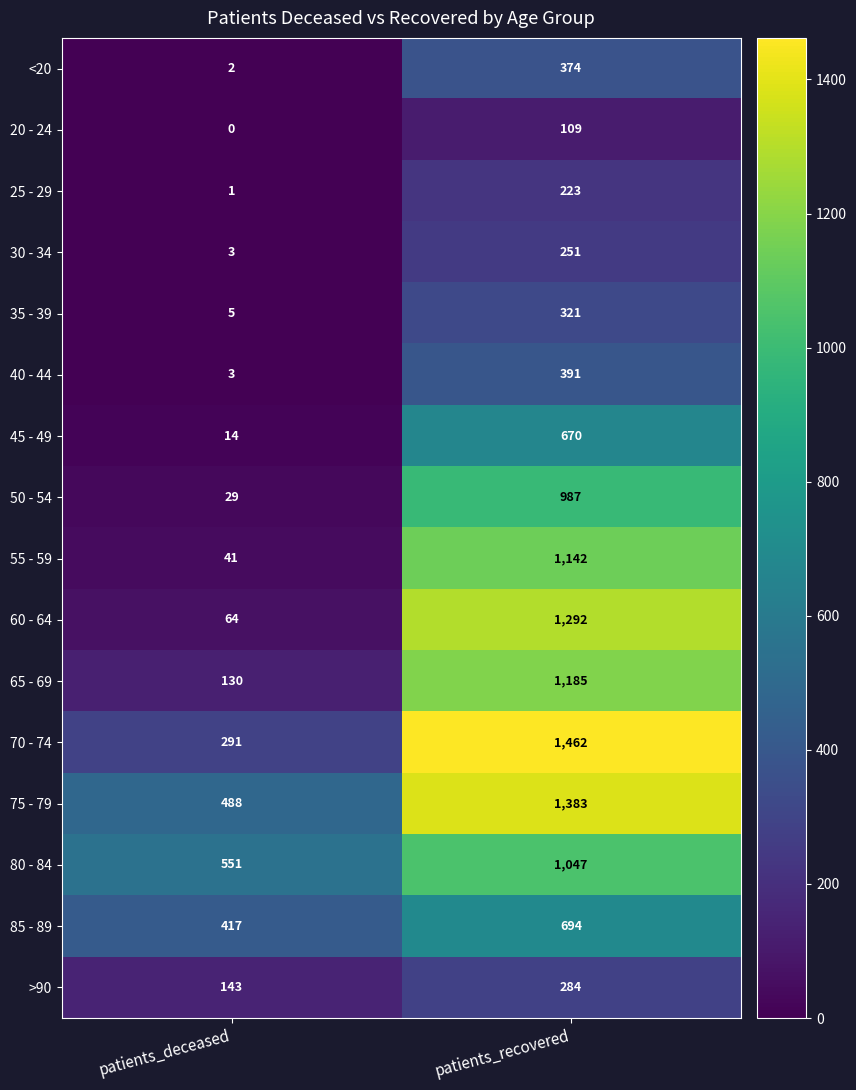

Which category has the lowest value across all series?

patients_deceased